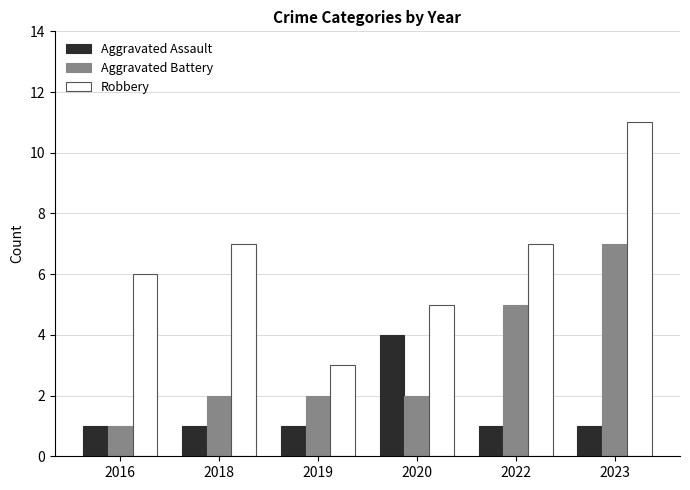

How many distinct data groups are displayed?

3